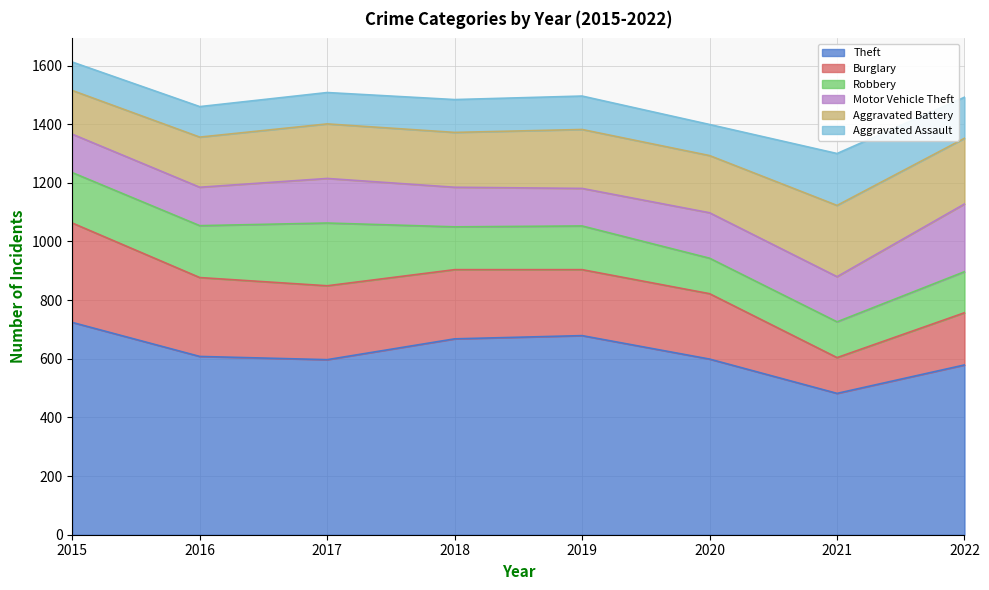

The value of Motor Vehicle Theft at 2022 is 231. True or false?

True